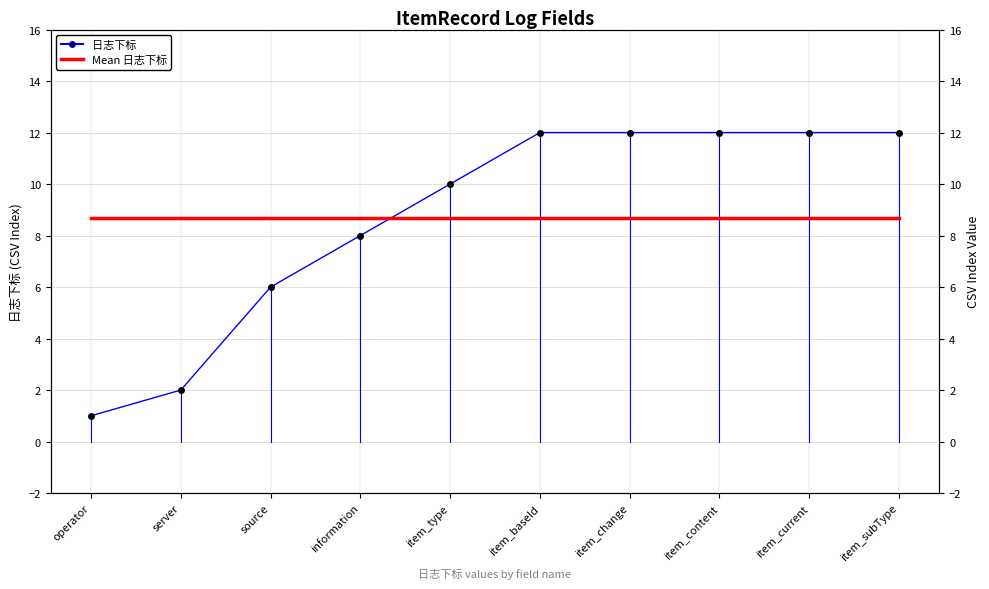

What is the minimum value shown in the chart?

1